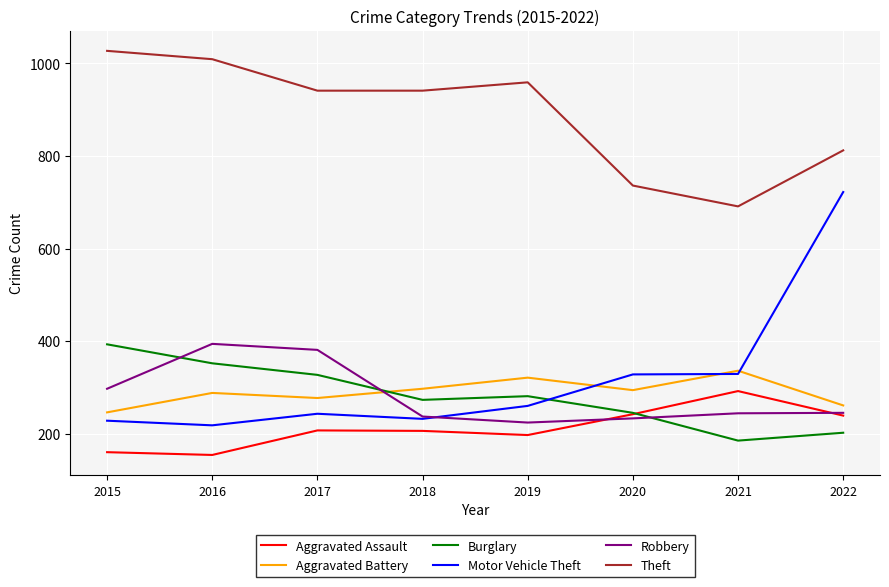

Where does the Aggravated Battery series first go above 294?

2018